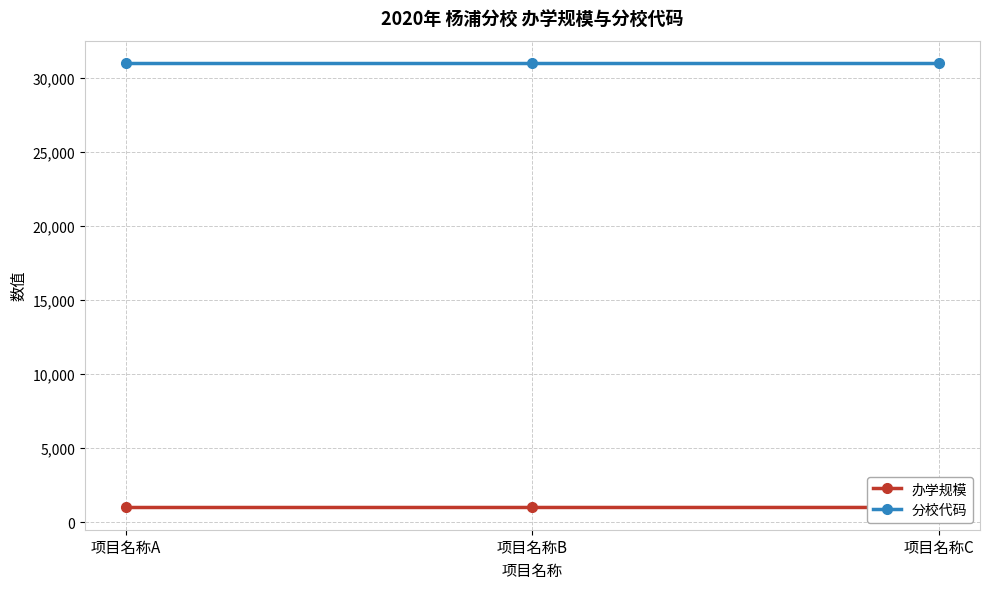

What are all the series names shown in the legend?

办学规模, 分校代码